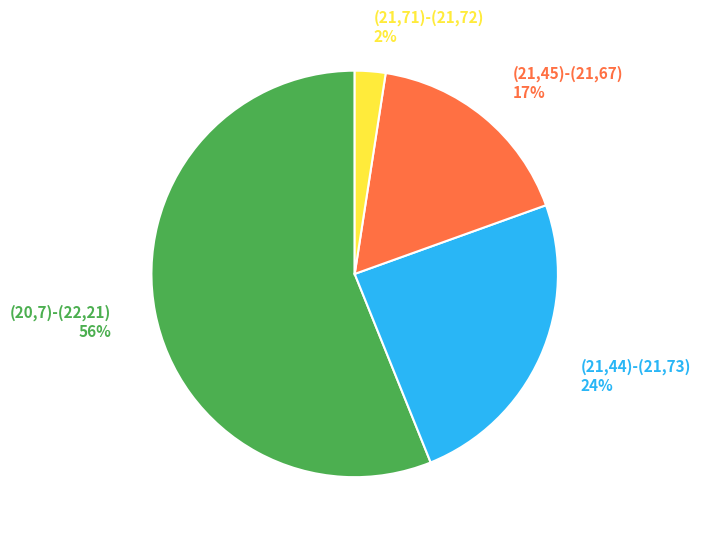

Which has a higher value, (20,7)-(22,21) or (21,71)-(21,72)?

(20,7)-(22,21)